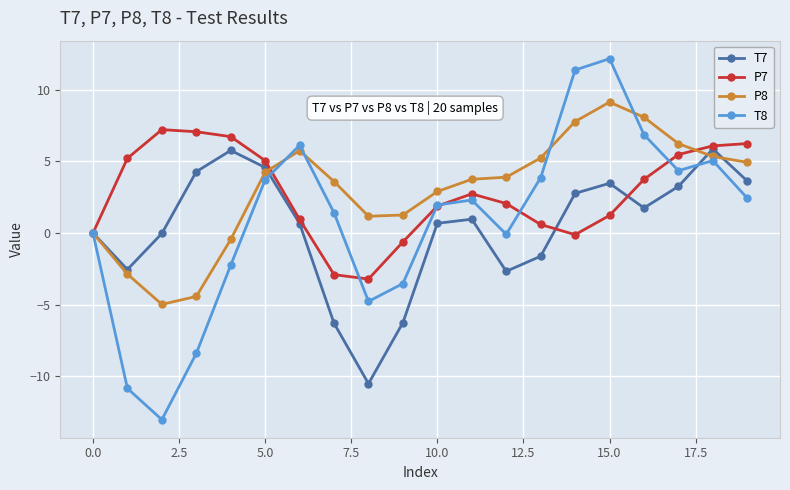

What is the lowest value of the P7 series?

-3.2